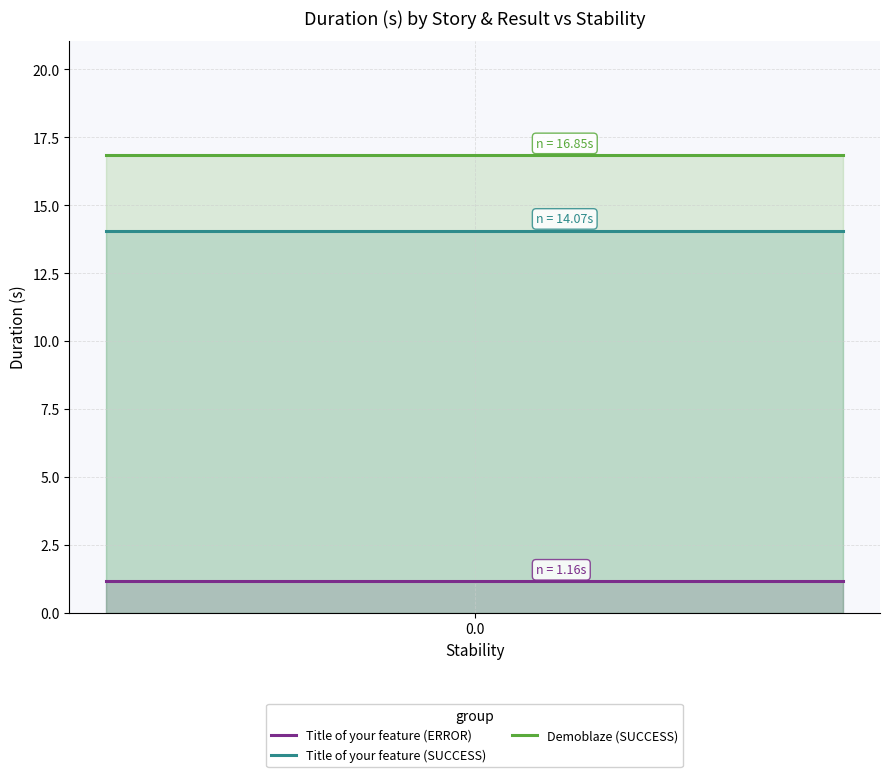

What is the lowest value of the Demoblaze (SUCCESS) series?

16.9